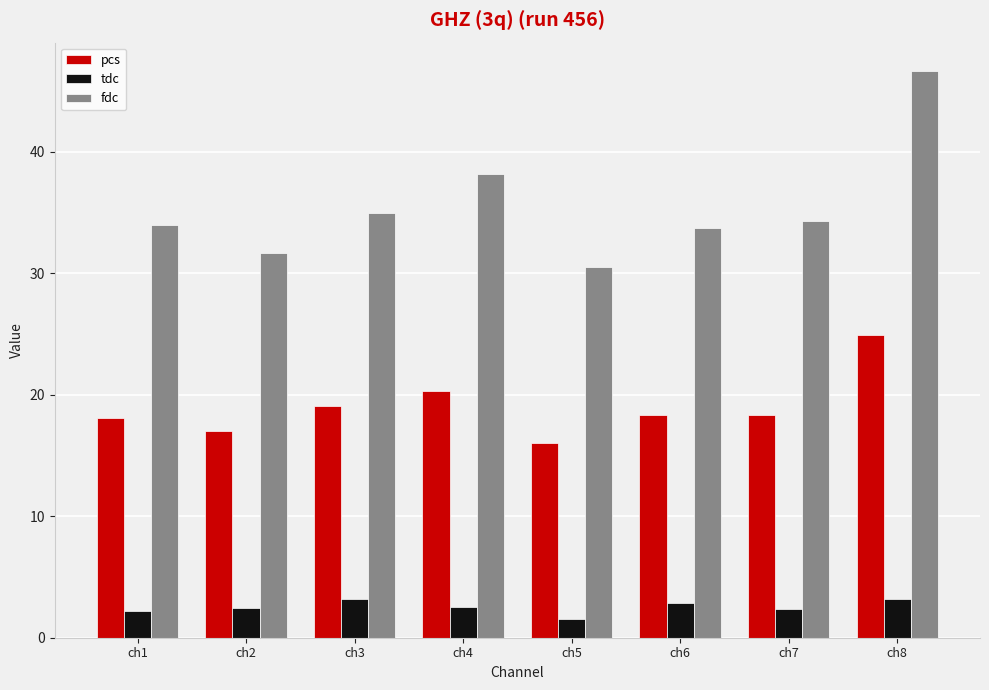

How many categories are shown in the chart?

8